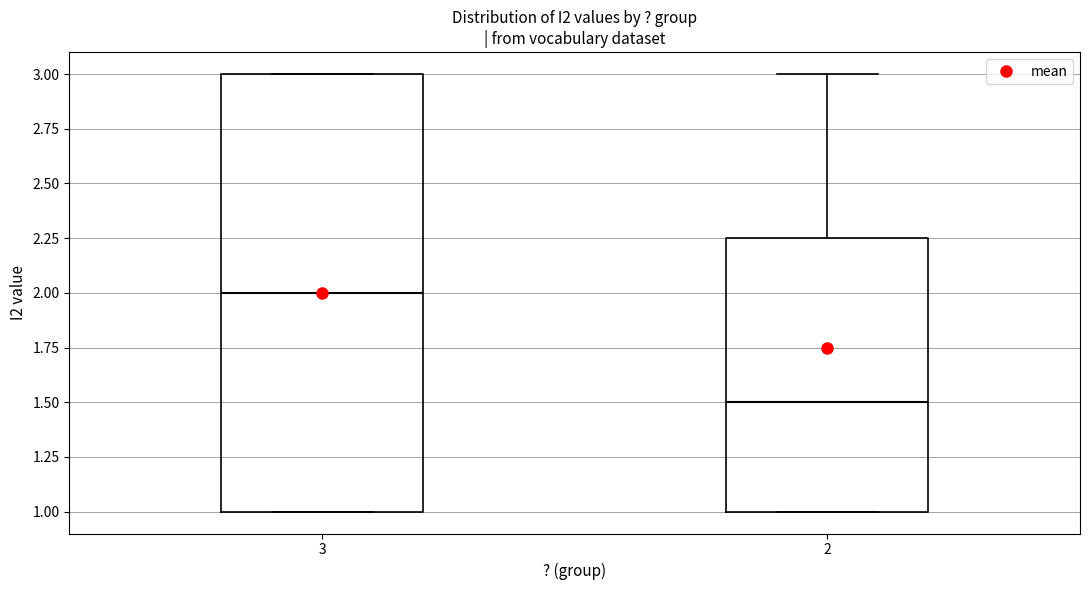

Reading left to right, transcribe this box plot: for each box, give where its median line is, the range the box spans, and where its two whiskers end, as read against the y-axis. The values are not printed on the chart, so give them approximately, as read against the axis.

3: median 2.00, box 1.00 to 3.00, whiskers 1.00 to 3.00
2: median 1.50, box 1.00 to 2.25, whiskers 1.00 to 3.00